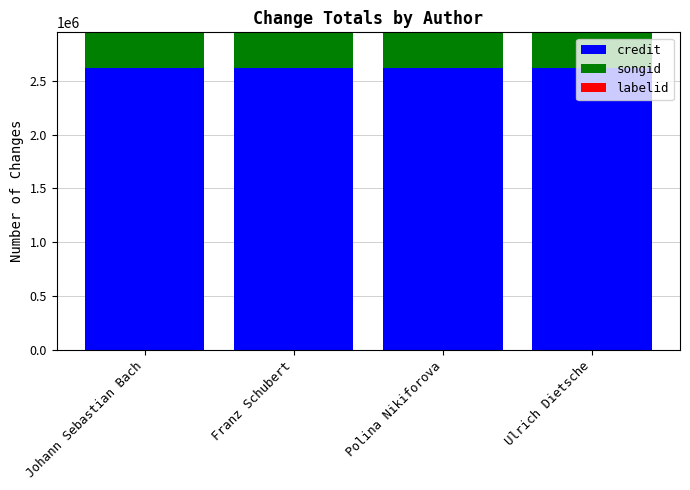

What is the sum of all credit values?

10481736